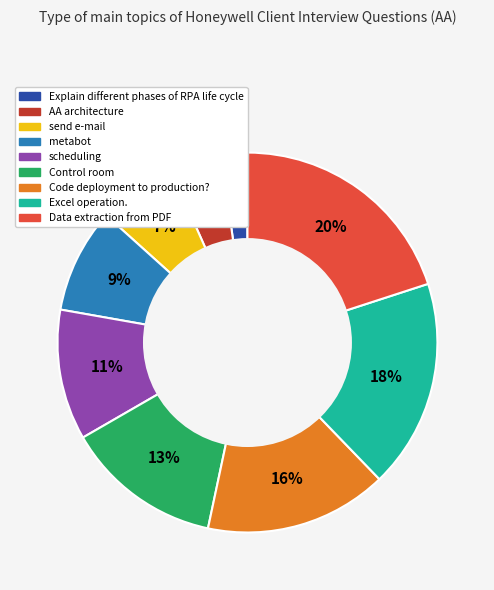

Count the number of slices in the pie.

9